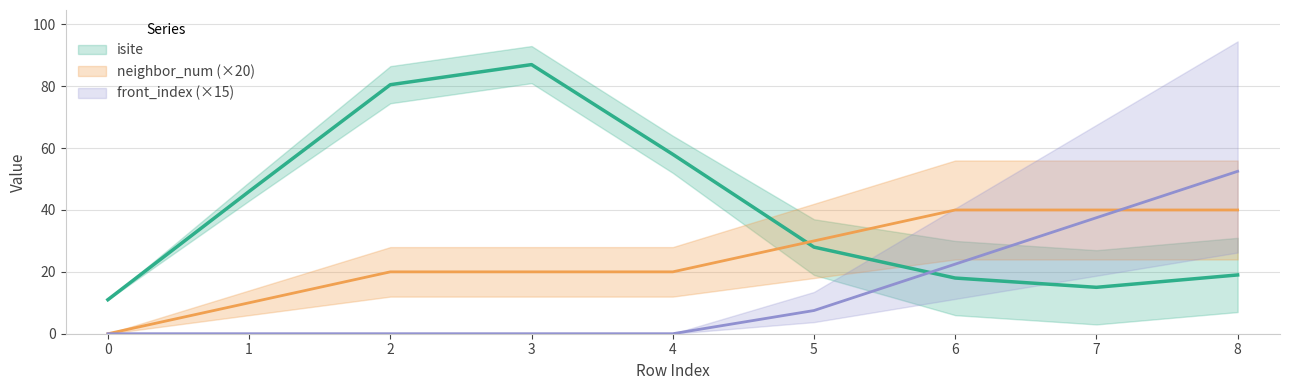

Where is front_index nearest to the value 2?

6